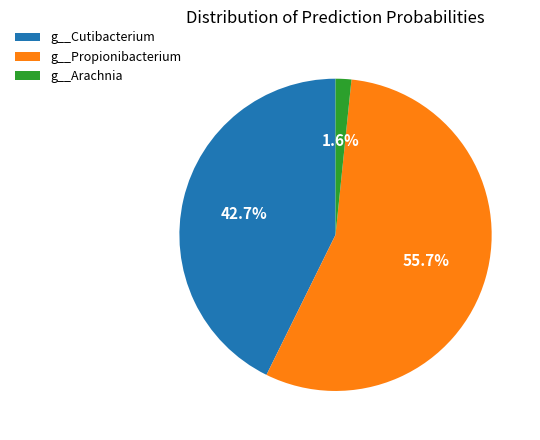

Combined, what portion of the pie is g__Cutibacterium and g__Arachnia?

44.3%